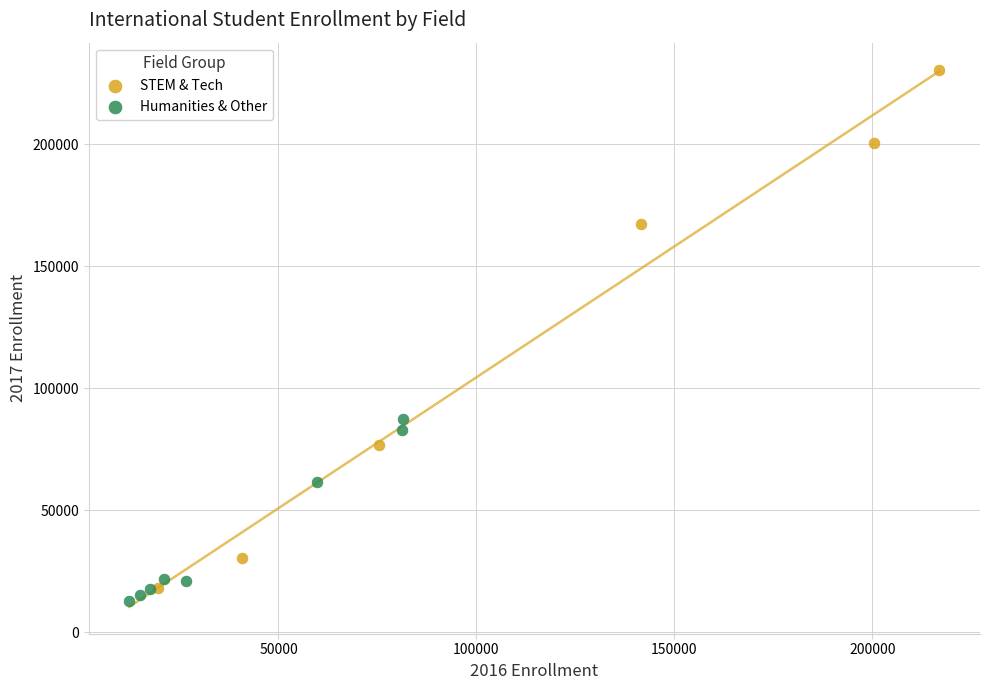

Which series reaches the maximum Y coordinate?

STEM & Tech